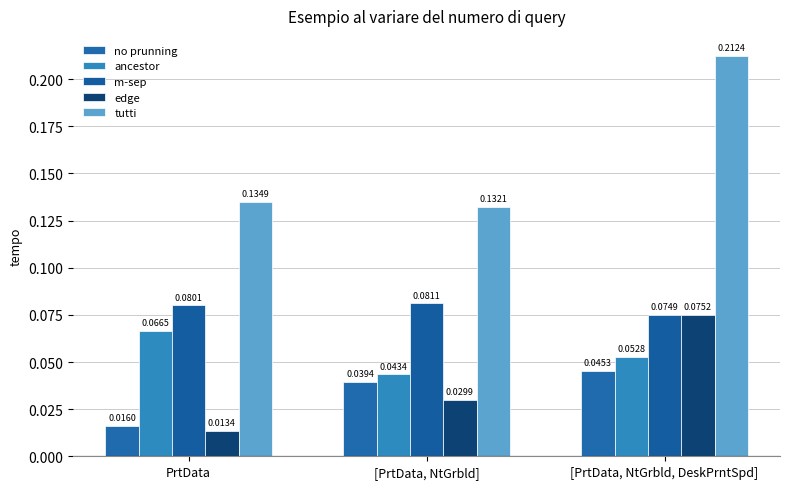

How many series are shown in this chart?

5